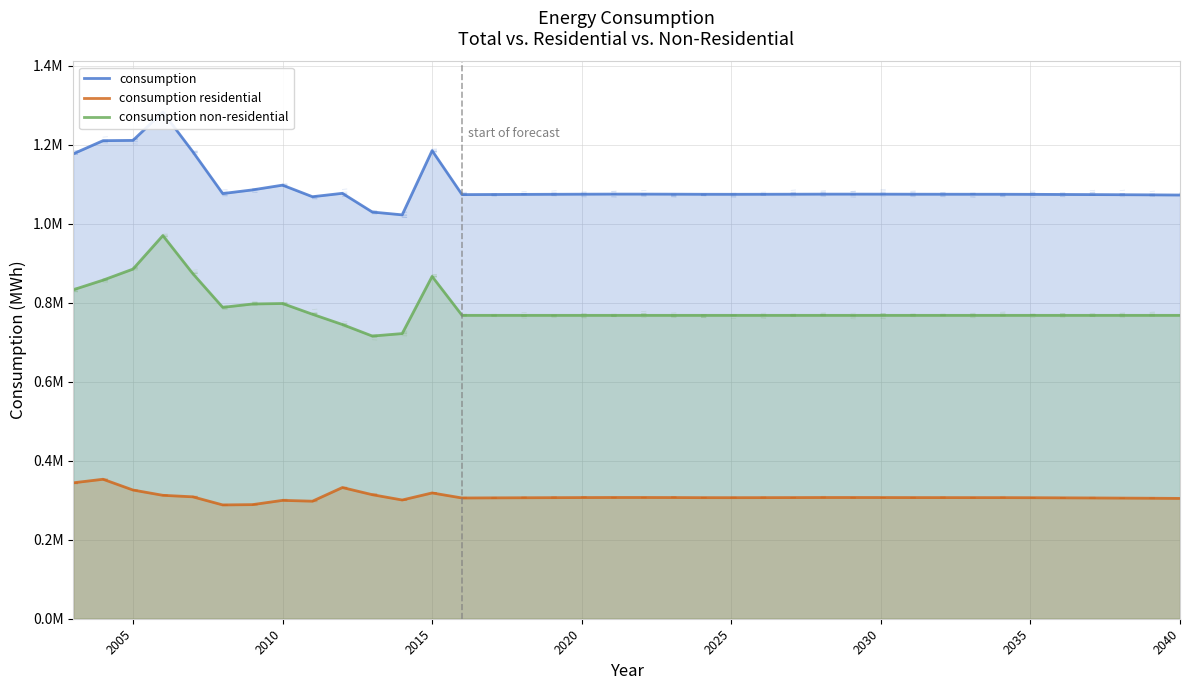

What are all the series names shown in the legend?

consumption, consumption residential, consumption non-residential